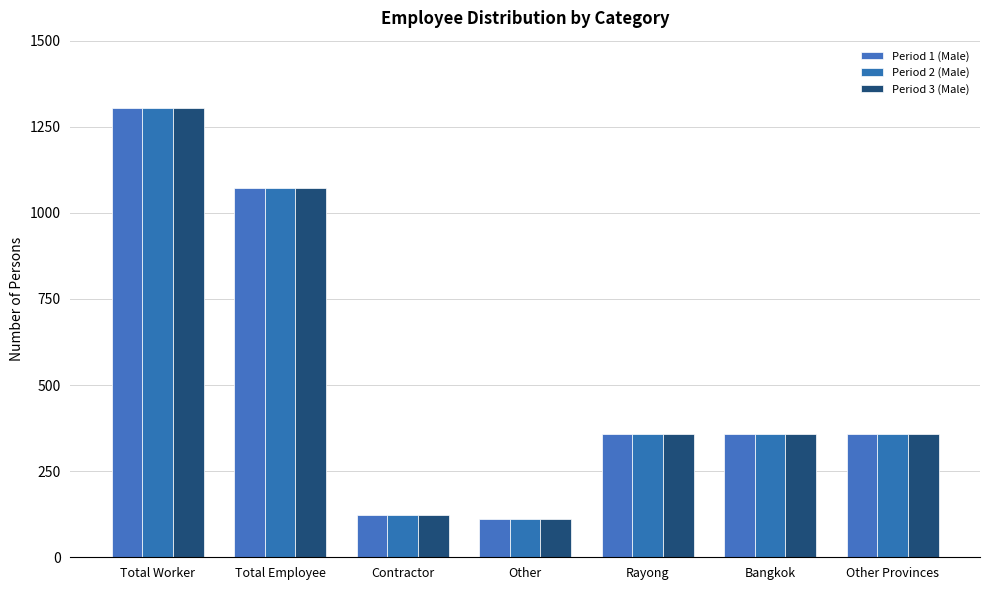

Are the bars grouped side by side (vs. stacked)?

Yes